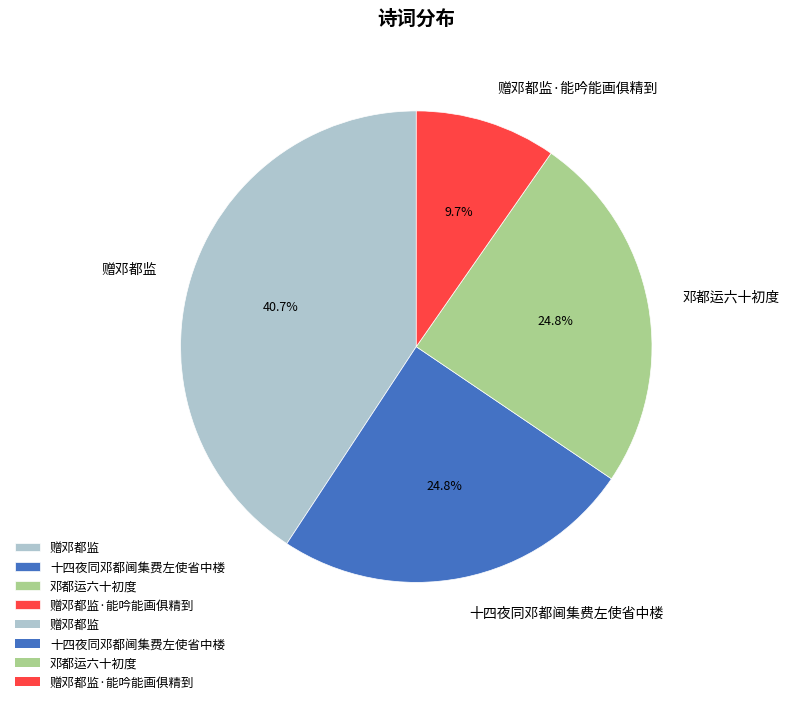

Combined, do 十四夜同邓都阃集费左使省中楼 and 赠邓都监·能吟能画俱精到 account for over 50%?

No